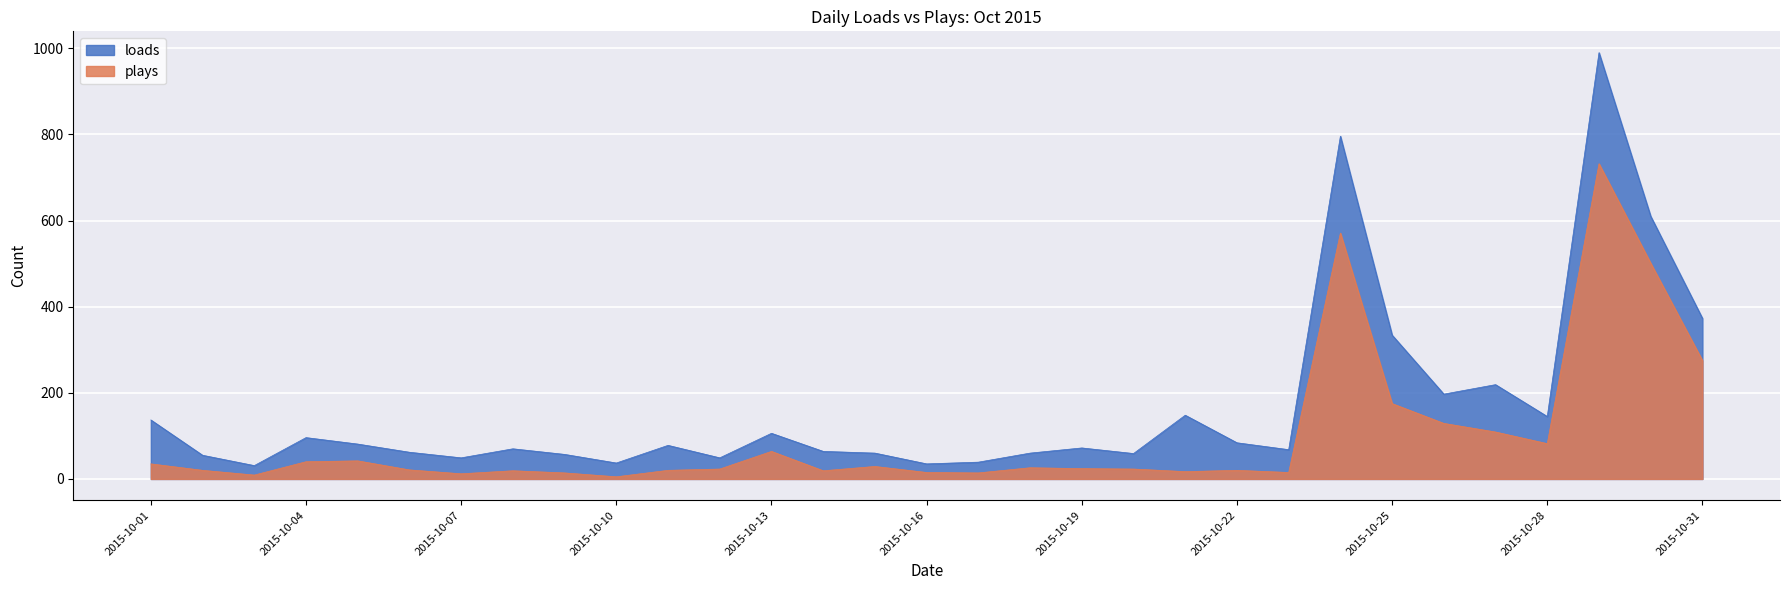

What is the total value across all series at 2015-10-29?

1722